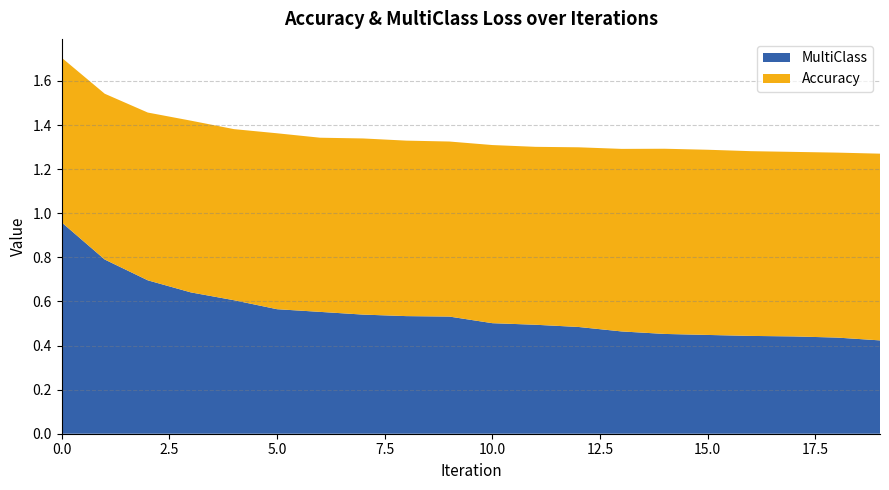

Reading left to right, transcribe all the data shown in this chart.

MultiClass: 1.0	0.8	0.7	0.6	0.6	0.6	0.6	0.5	0.5	0.5	0.5	0.5	0.5	0.5	0.5	0.4	0.4	0.4	0.4	0.4
Accuracy: 0.7	0.8	0.8	0.8	0.8	0.8	0.8	0.8	0.8	0.8	0.8	0.8	0.8	0.8	0.8	0.8	0.8	0.8	0.8	0.8